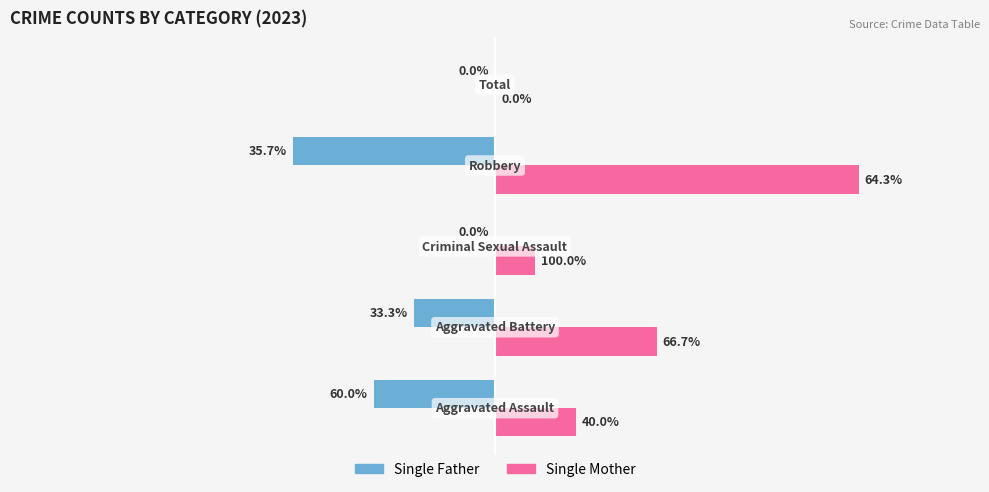

Which series has the largest total across all categories?

Single Mother